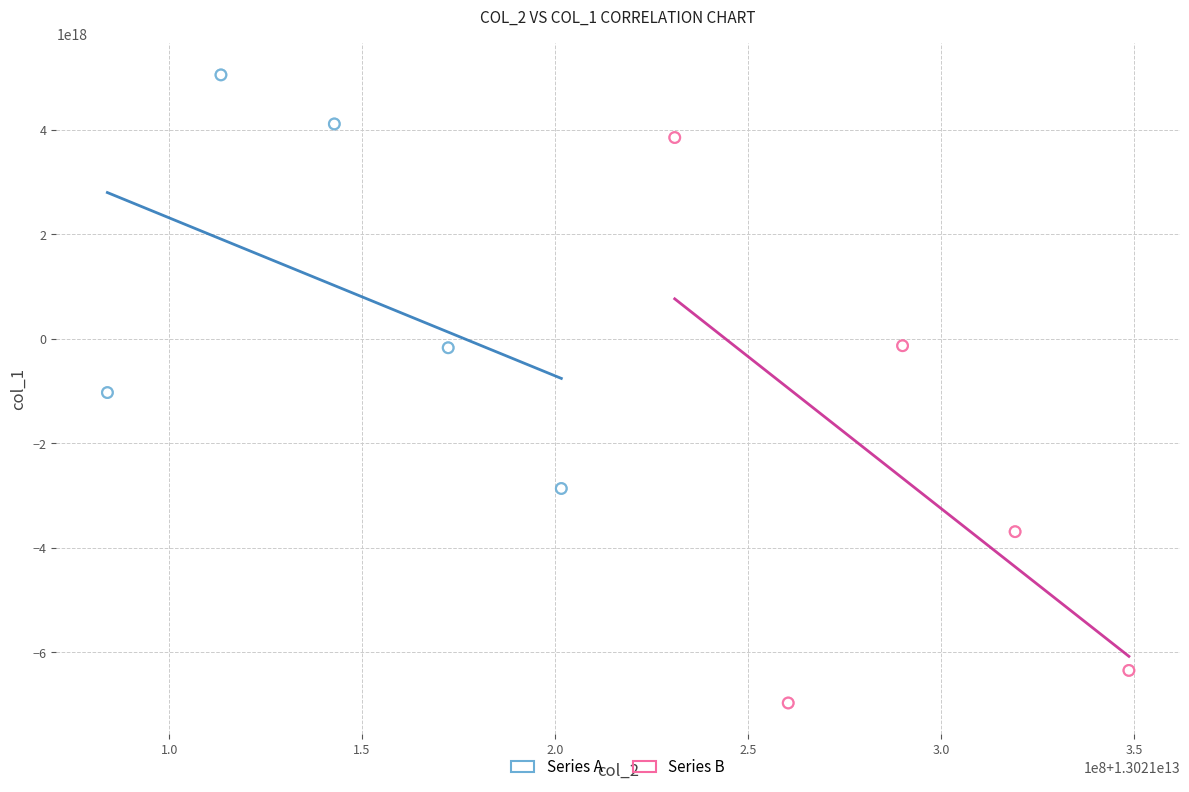

Which series has the largest Y range (max minus min)?

Series B